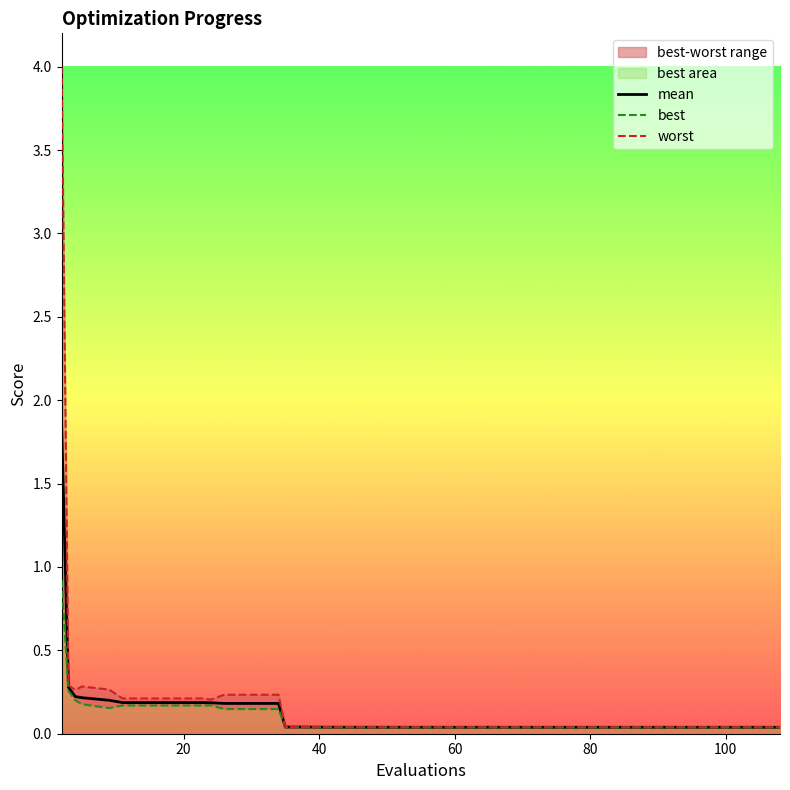

Count the number of categories in the chart.

40